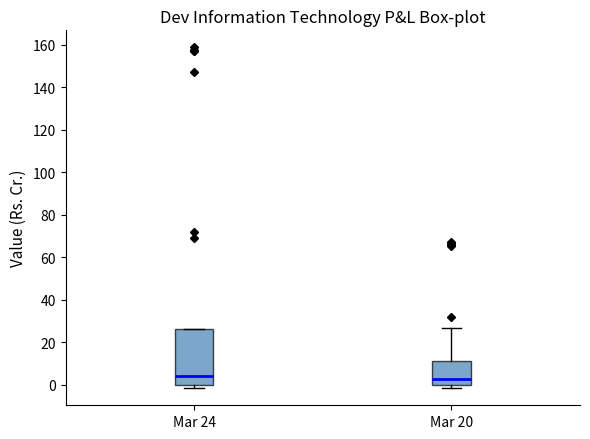

Which box is the tallest, from its lower edge to its upper edge?

Mar 24